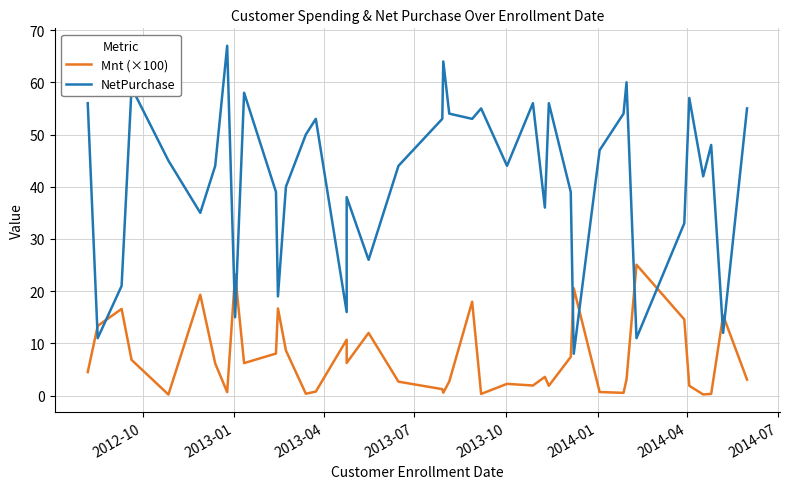

True or false: Mnt (×100) has a value of 5.0 at 12.

False